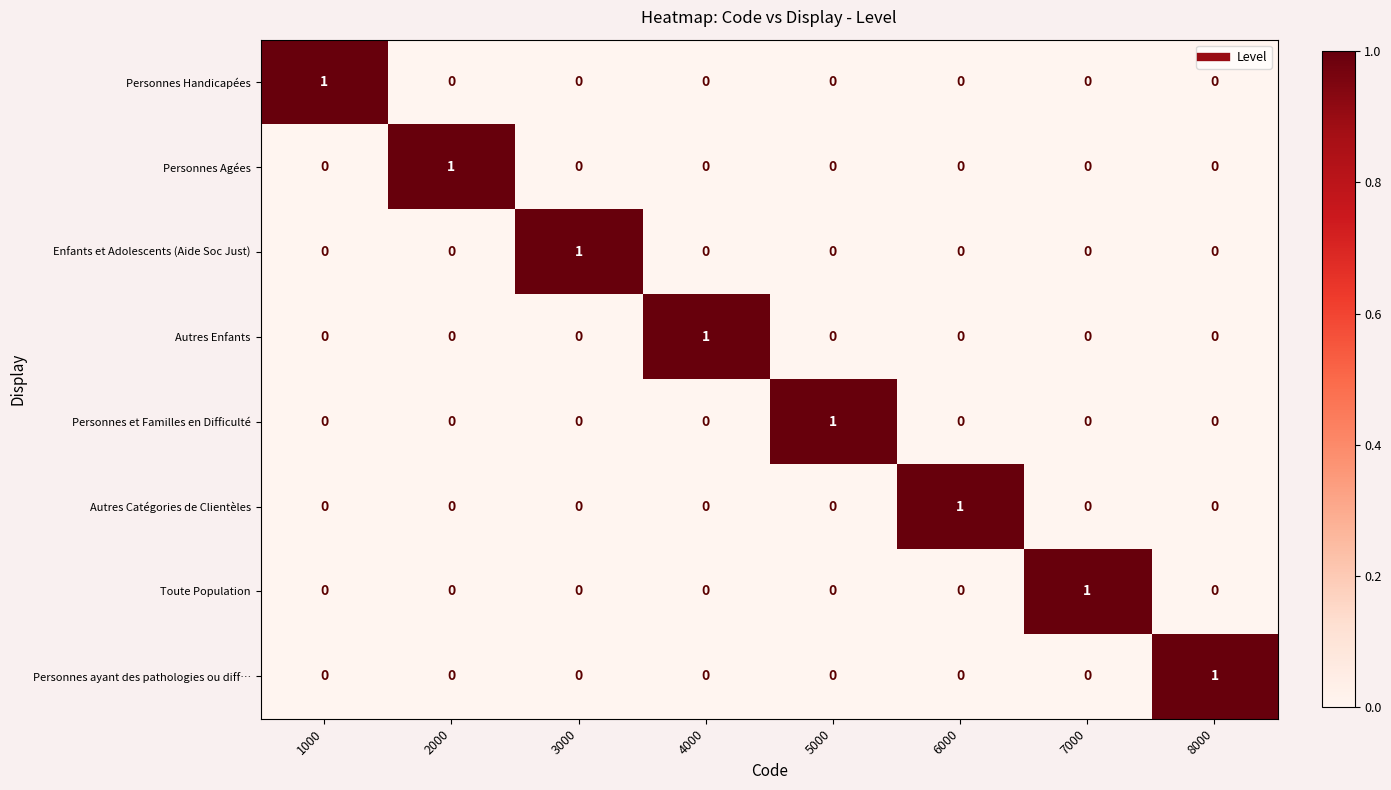

The Personnes Handicapées series shows 0 at 3000. True or false?

True